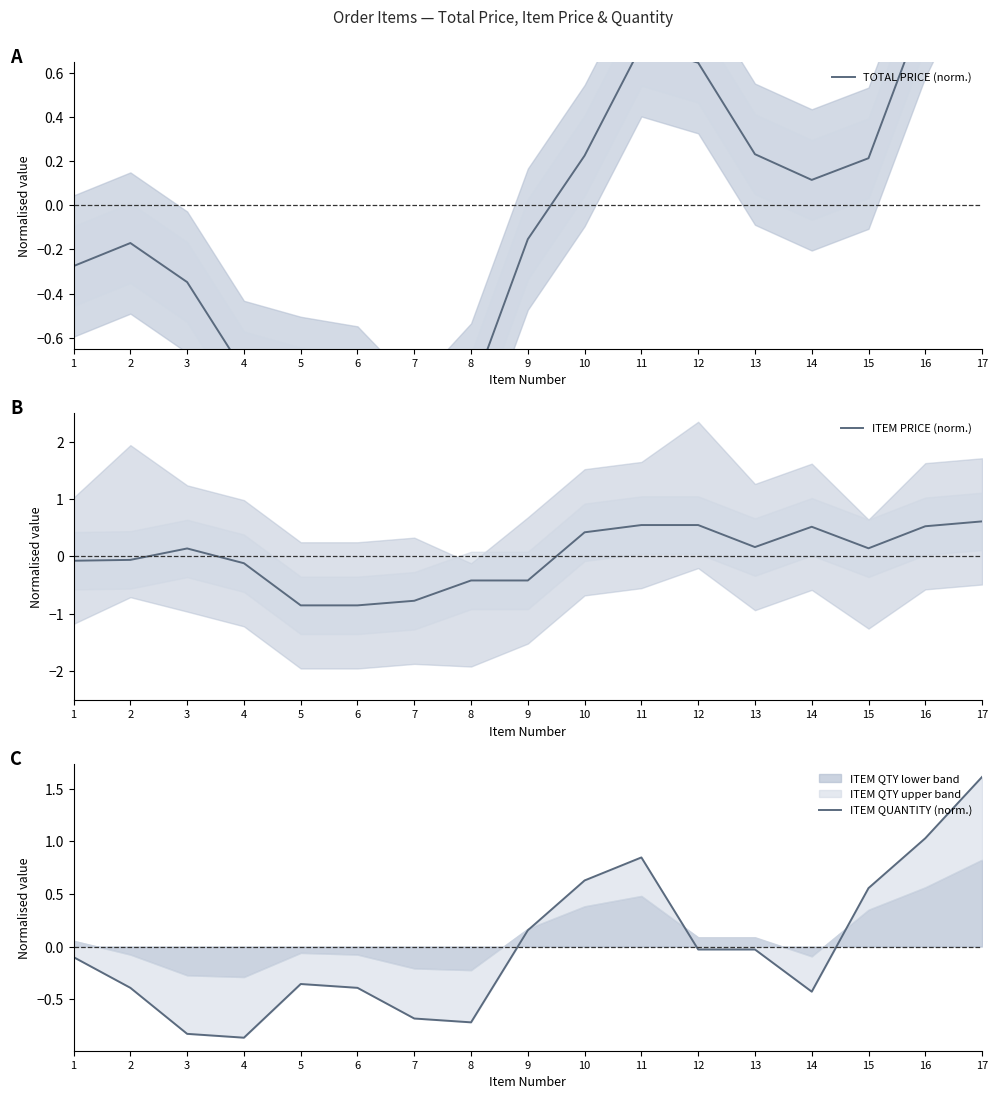

At which label is ITEM PRICE (norm.) closest to 0?

2